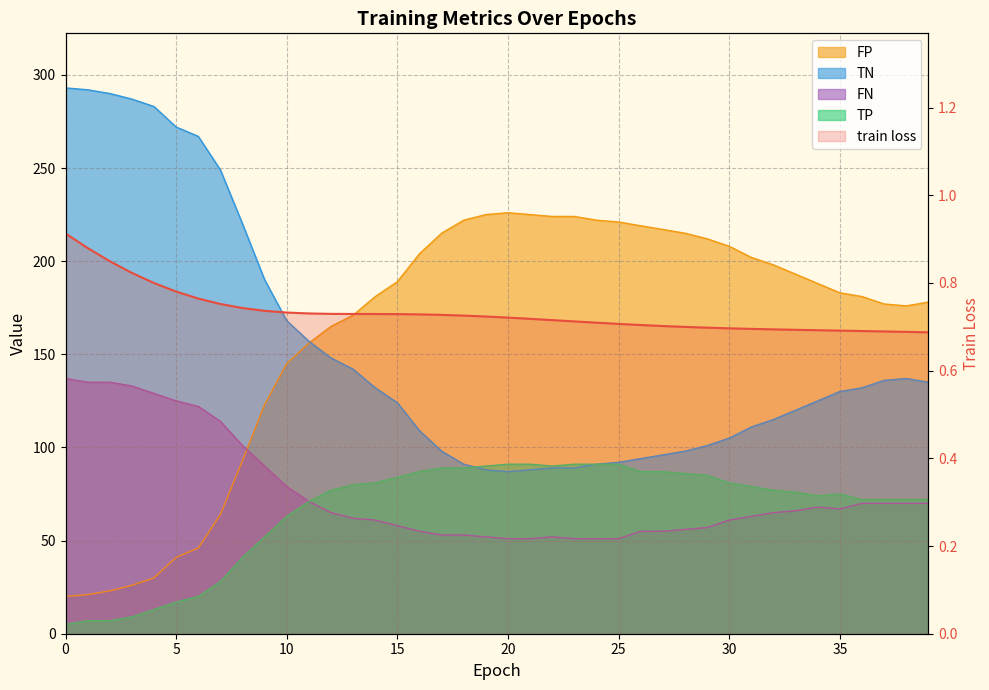

What is the total value across all series at 22?

455.7